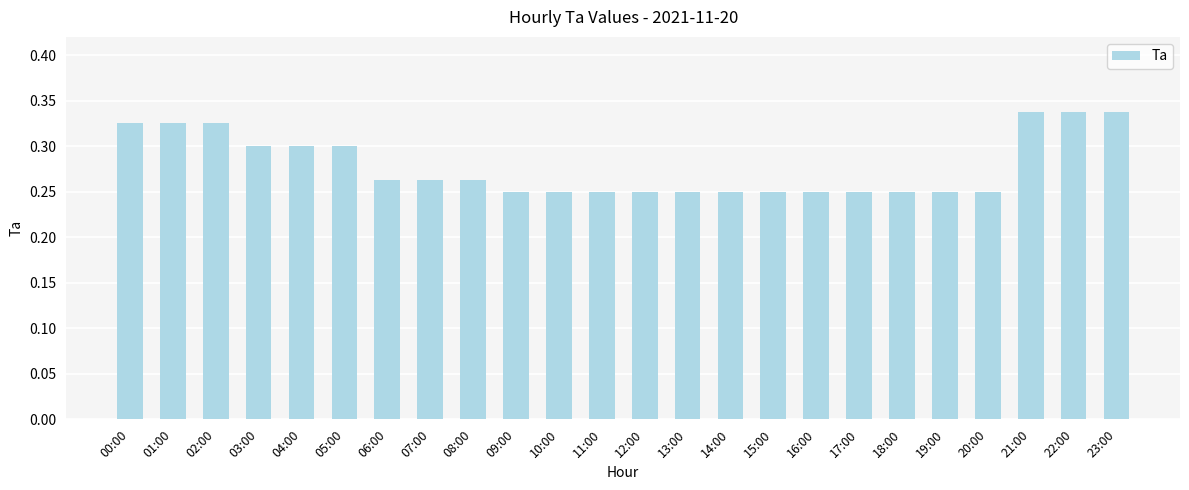

Count the values in the range 0 to 1.

24